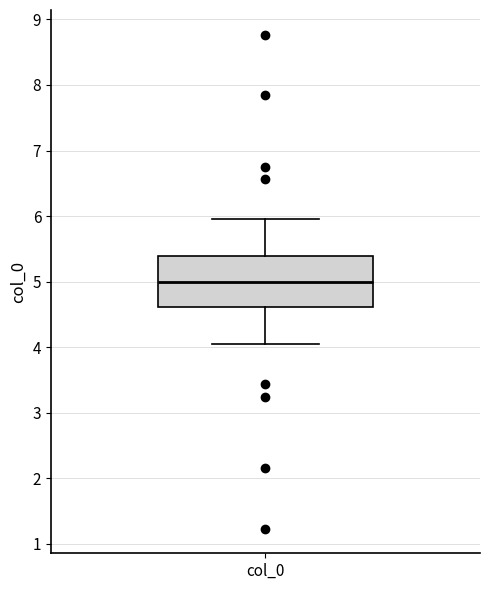

Read this box plot against the y-axis: the position of the median line, the range covered by the box, and the ends of both whiskers. The values are not printed on the chart, so give them approximately, as read against the axis.

median 5.0, box 4.6 to 5.4, whiskers 4.0 to 6.0